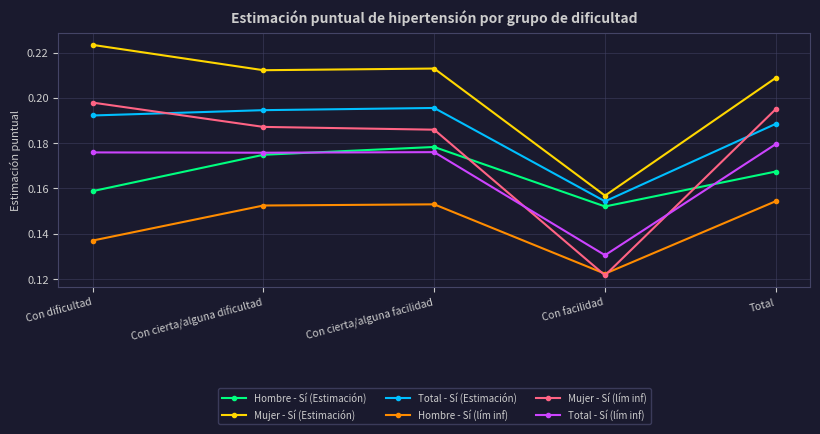

Where do Hombre - Sí (lím inf) and Mujer - Sí (lím inf) first cross each other?

Con cierta/alguna facilidad and Con facilidad